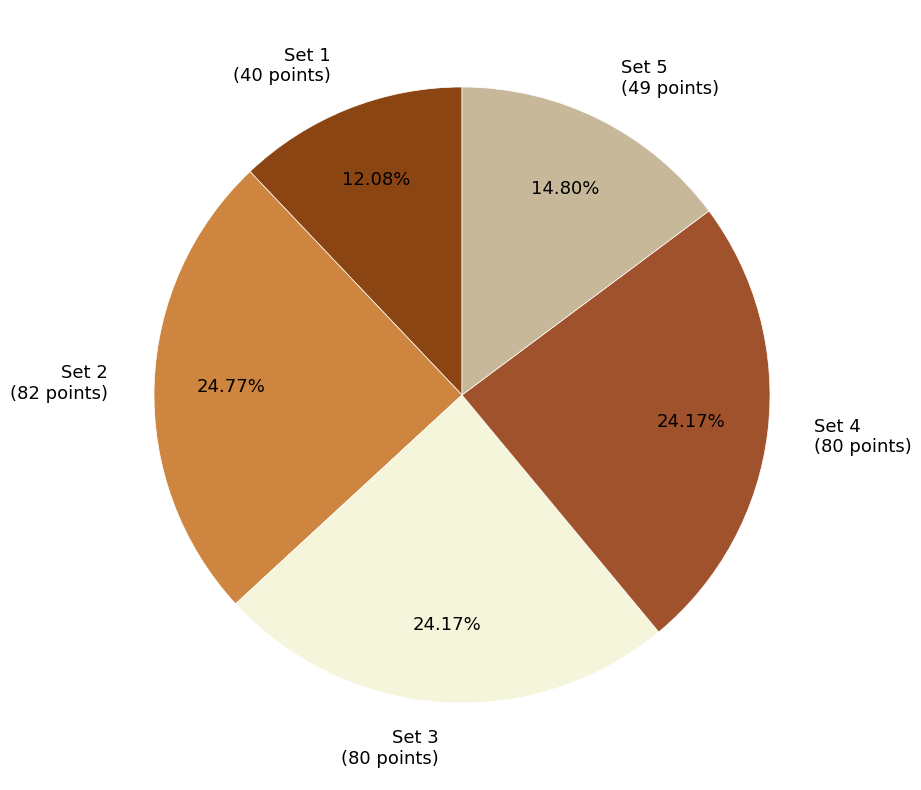

To the nearest percent, what is the difference between the Set 5 and Set 4 slice percentages?

9%